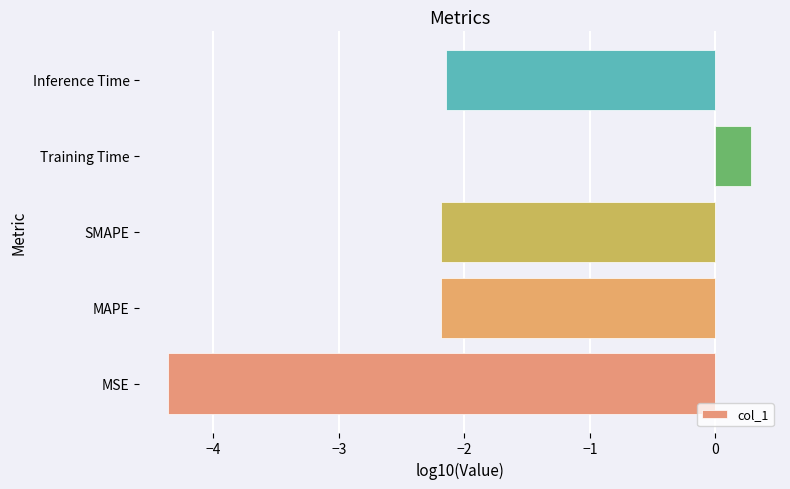

The chart shows a value of -3.4 at Inference Time. True or false?

False